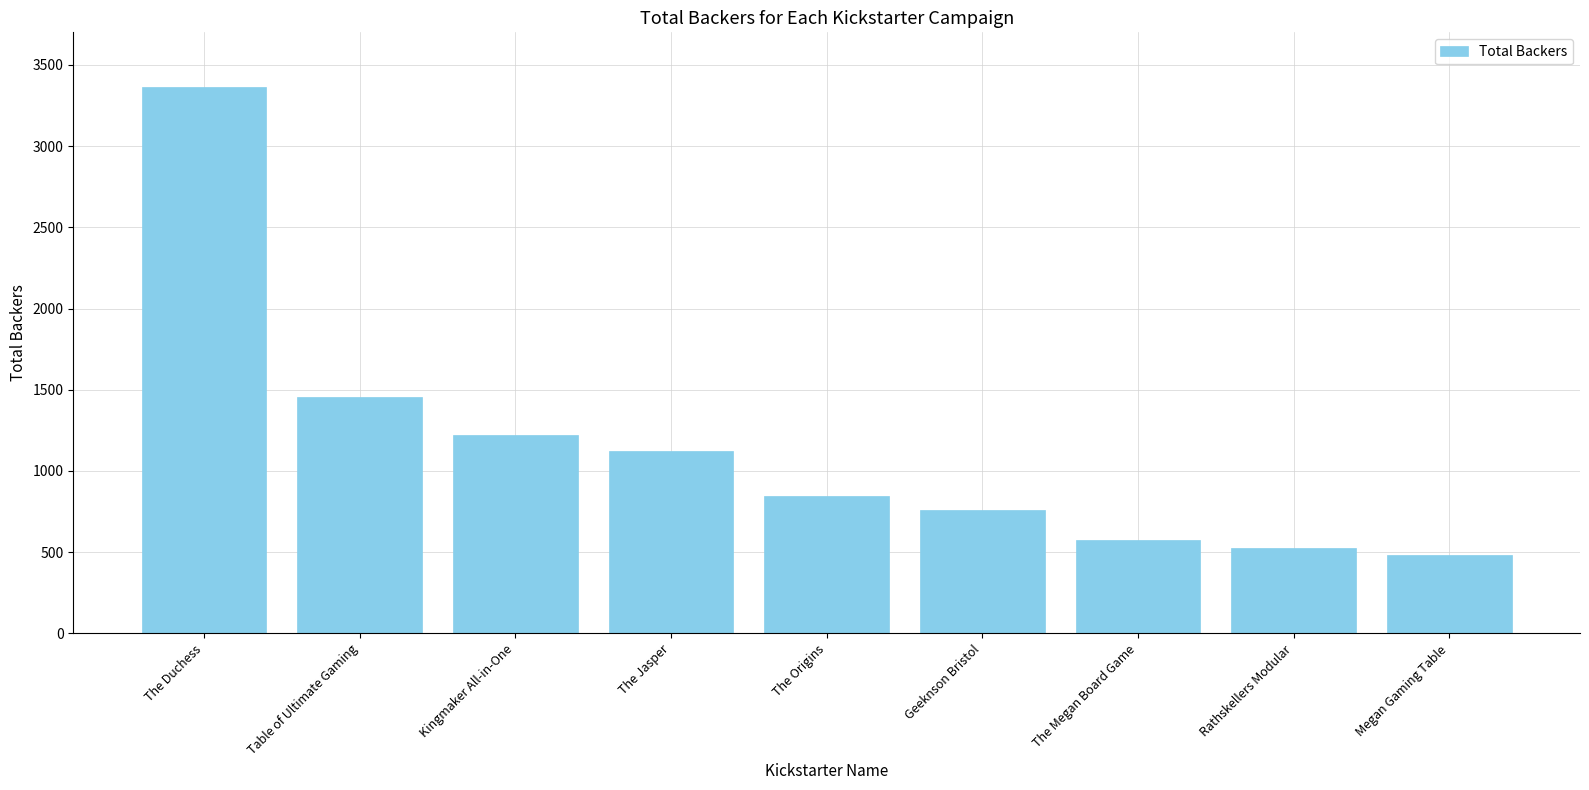

Reading right to left, list all the values displayed in this chart.

Megan Gaming Table=481	Rathskellers Modular=524	The Megan Board Game=575	Geeknson Bristol=757	The Origins=843	The Jasper=1122	Kingmaker All-in-One=1222	Table of Ultimate Gaming=1457	The Duchess=3364